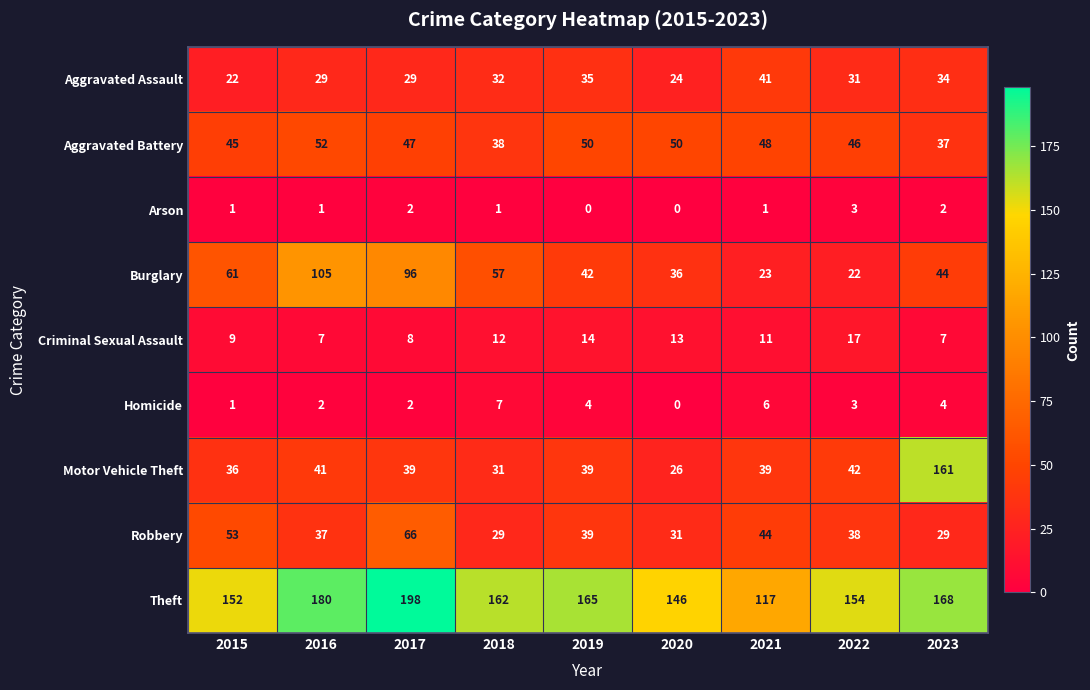

What is the total value across all series at 2022?

356